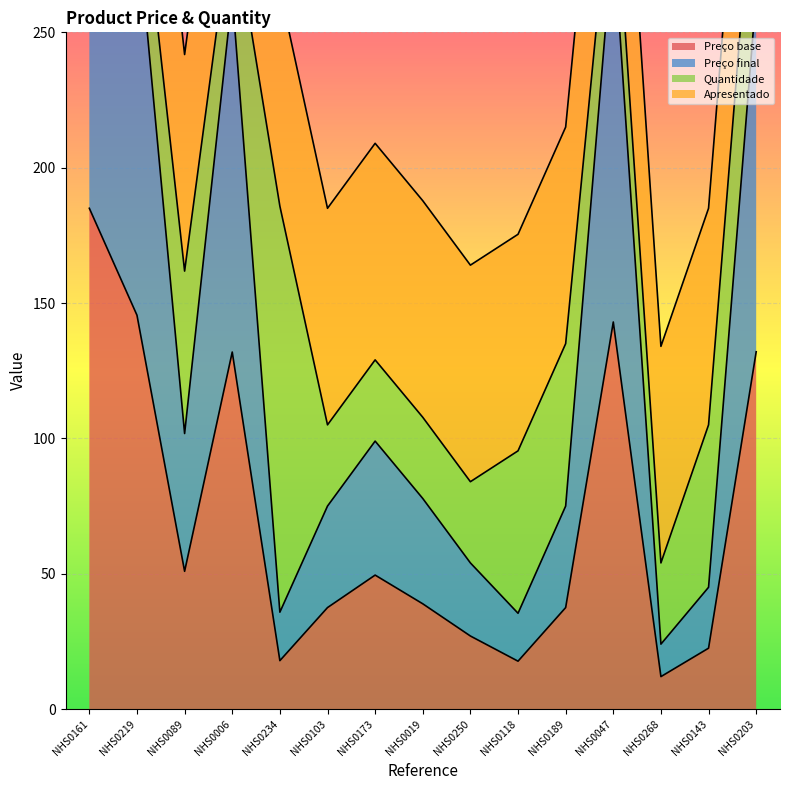

At how many categories does at least one series exceed 298?

1